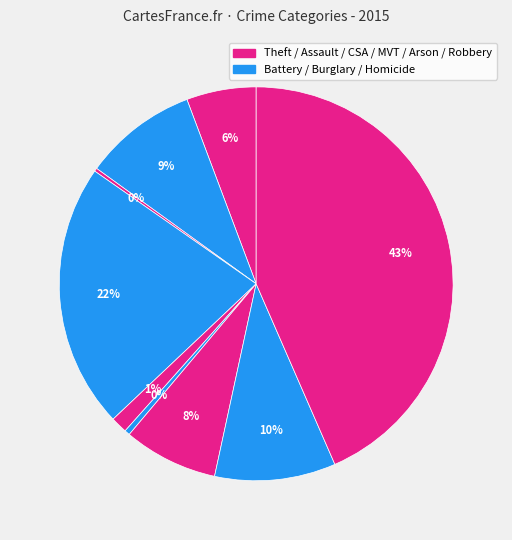

Does any single category account for the majority?

No